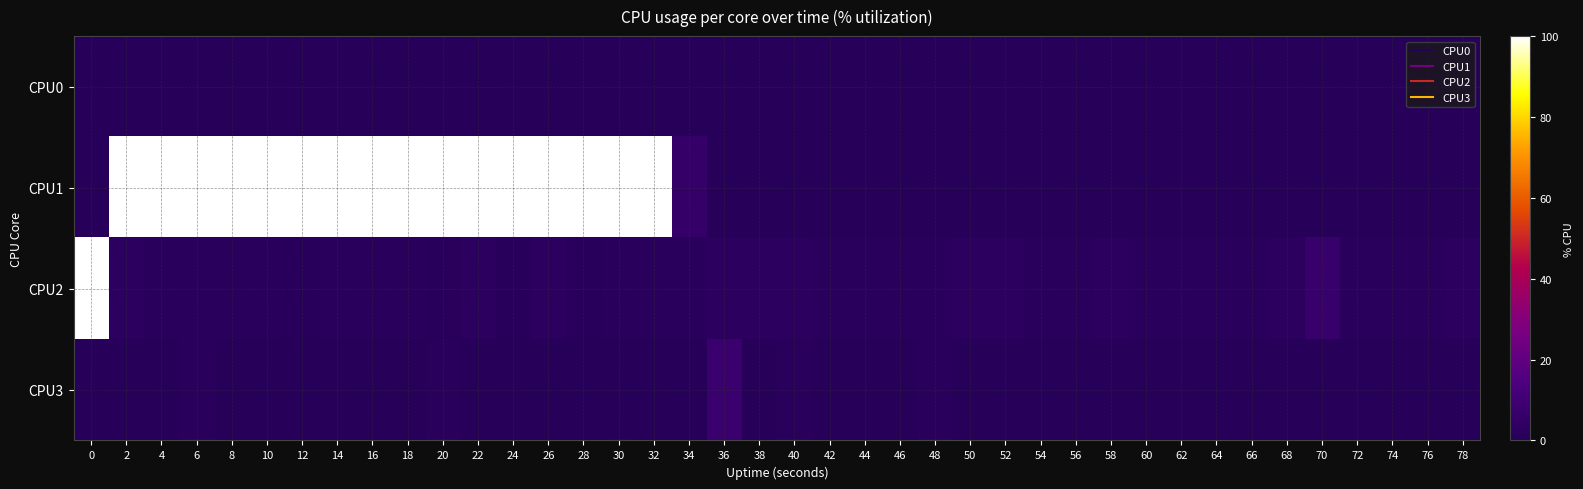

At how many categories does at least one series exceed 4?

20